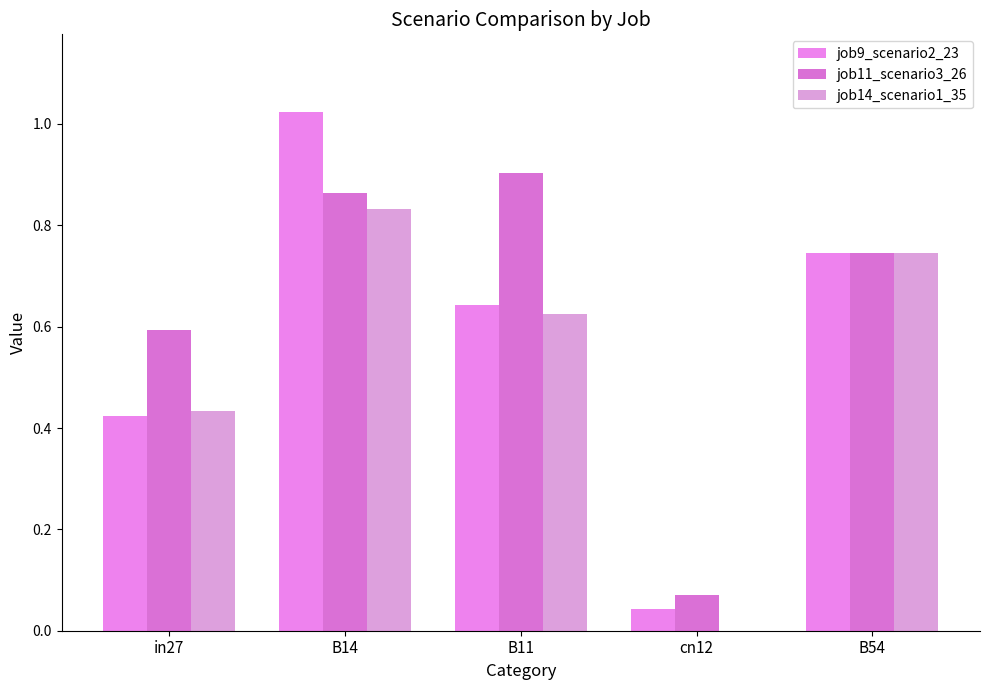

What is the label of the 5th bar from the right?

in27